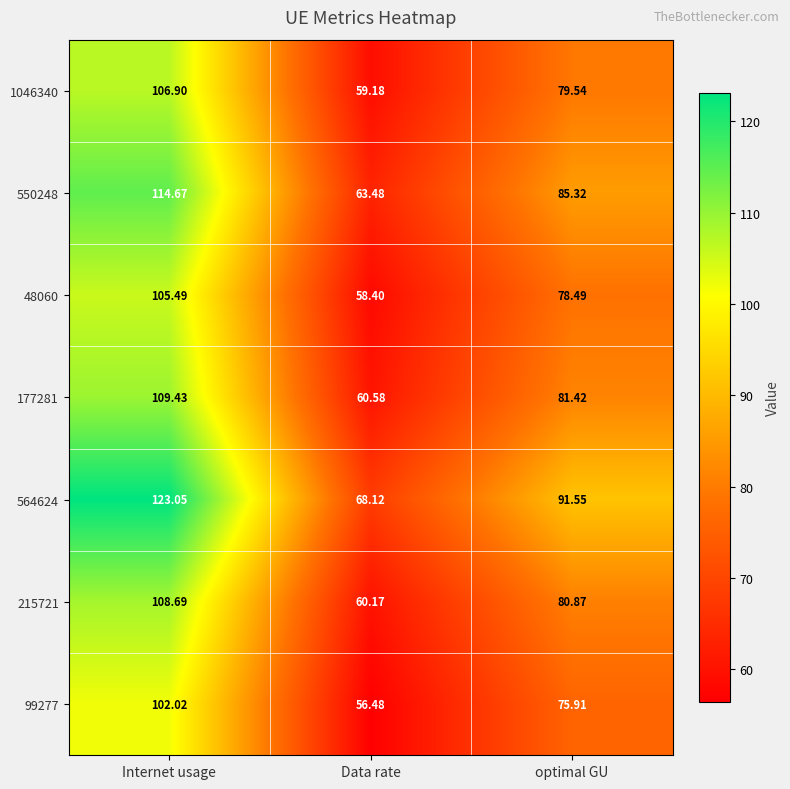

Which series has the largest total across all categories?

564624